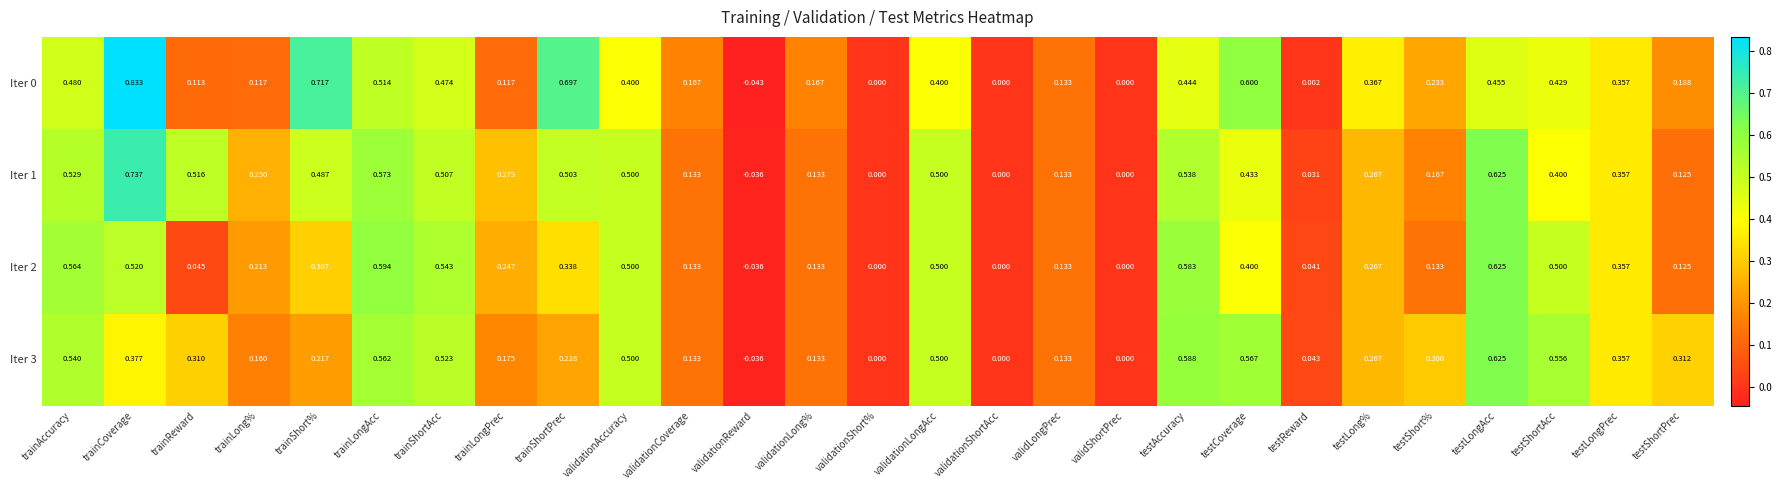

At which label does Iter 3 reach its minimum?

validationReward